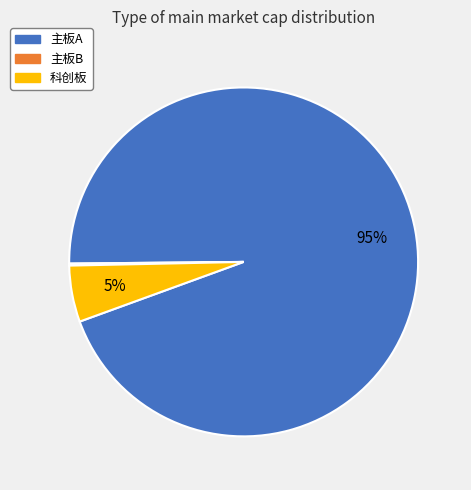

To the nearest percent, what is the average slice percentage?

33%